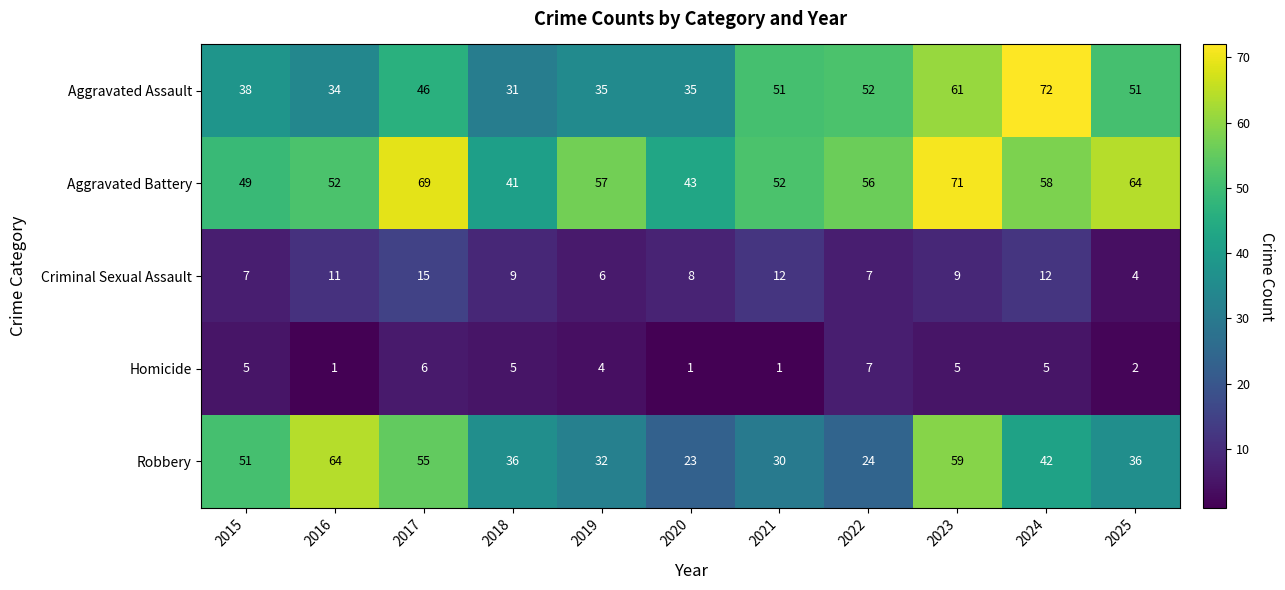

What is the maximum value shown in the chart?

72